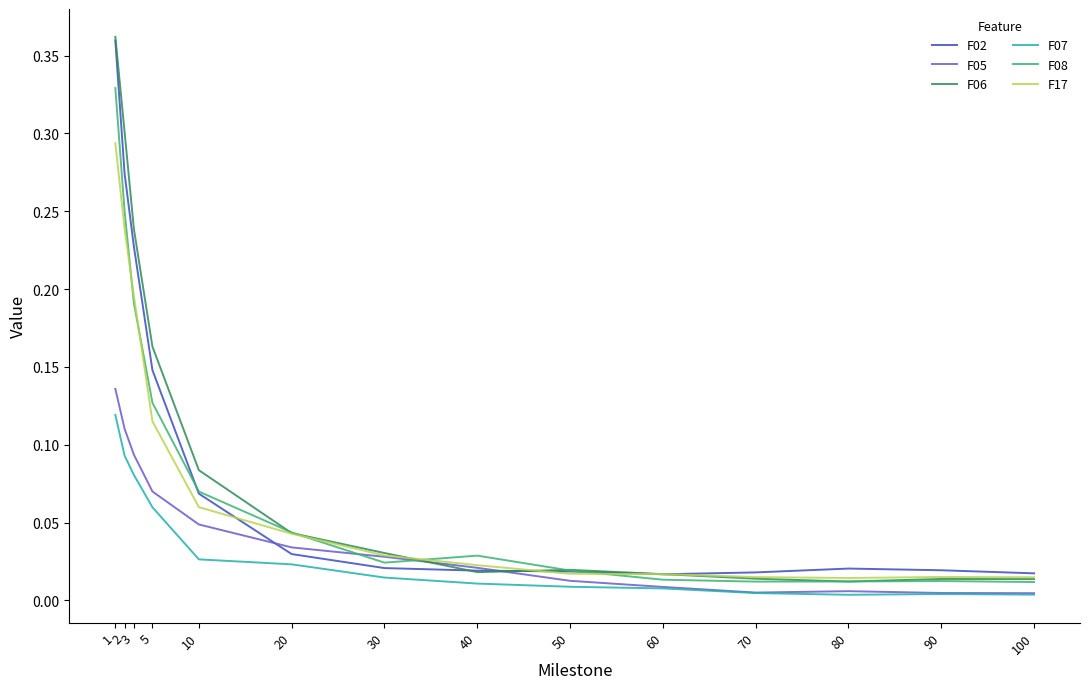

True or false: F17 has a value of 0.3 at 1.

True